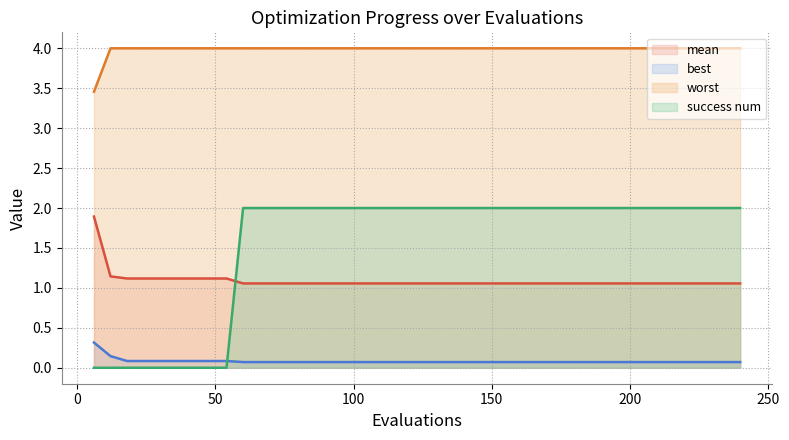

What is the greatest value displayed?

4.0